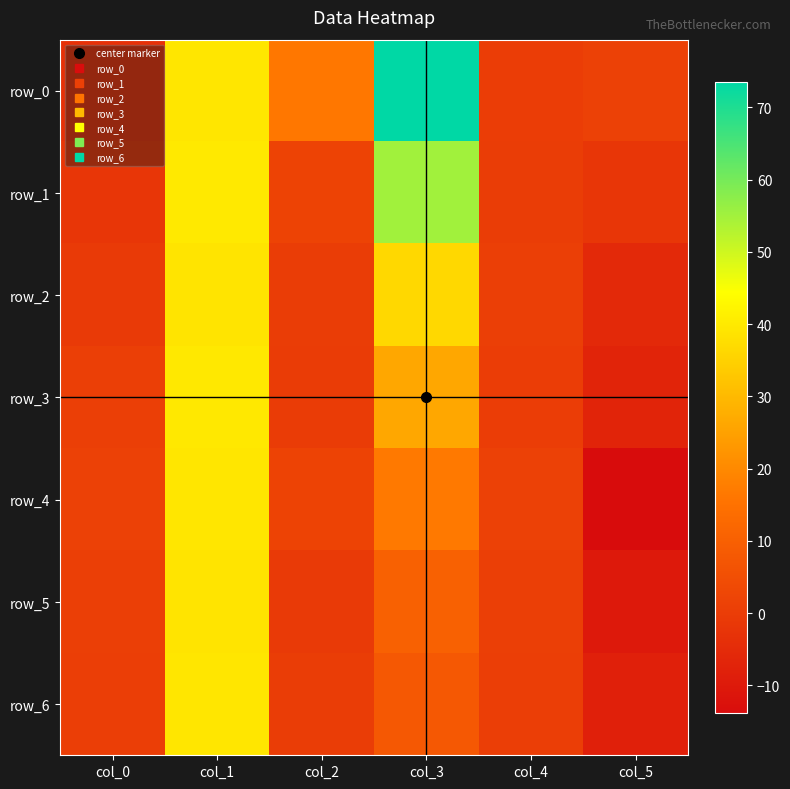

At which label does row_0 reach its peak?

col_3